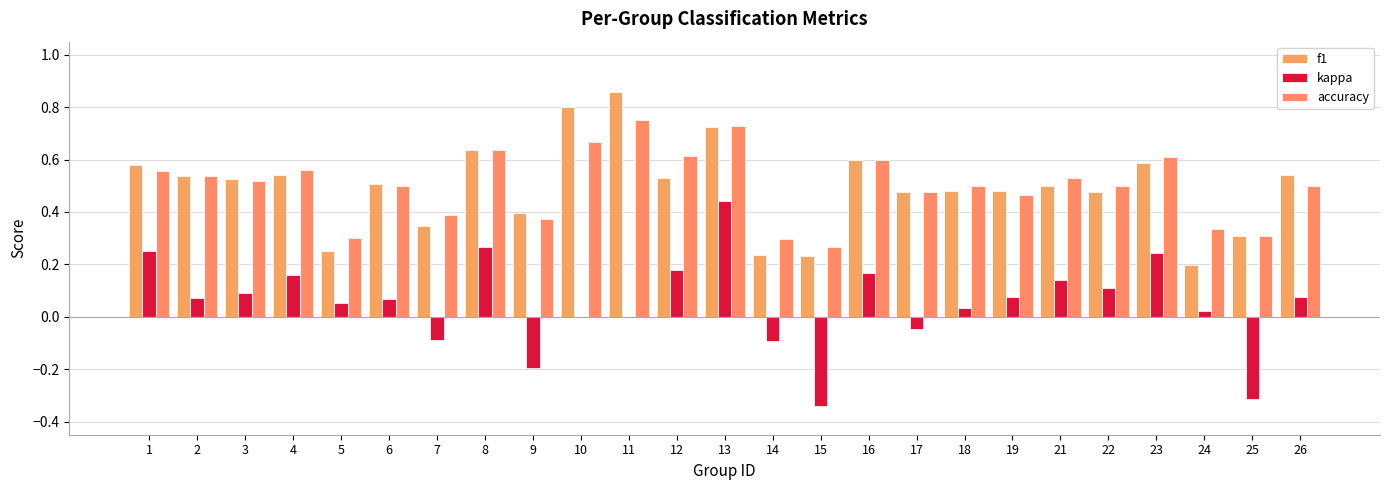

What is the value of the accuracy bar at the 5th from the left?

0.3